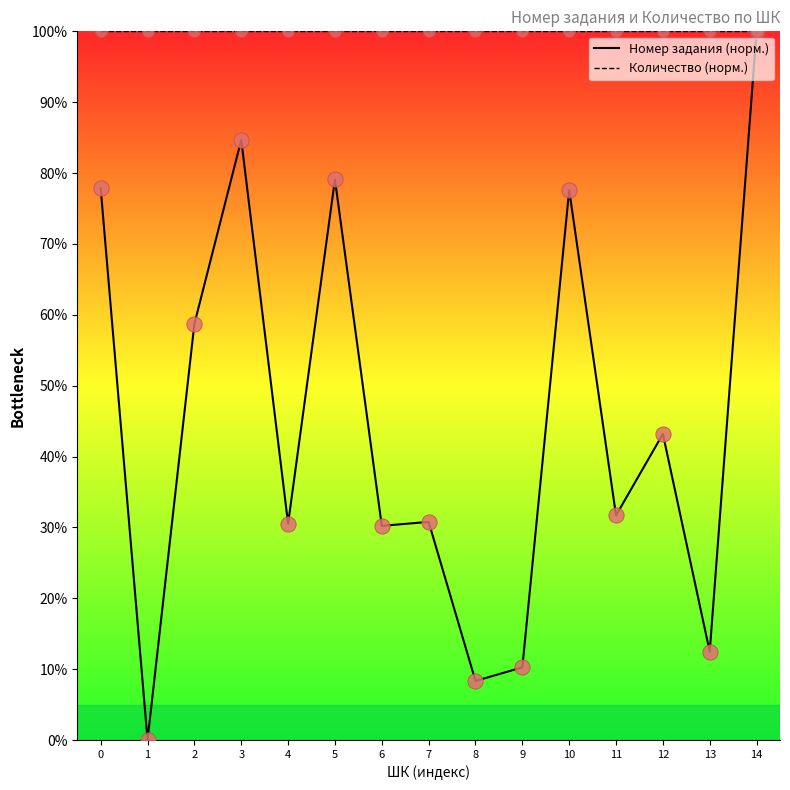

What is the total value across all series at 4?

130.5